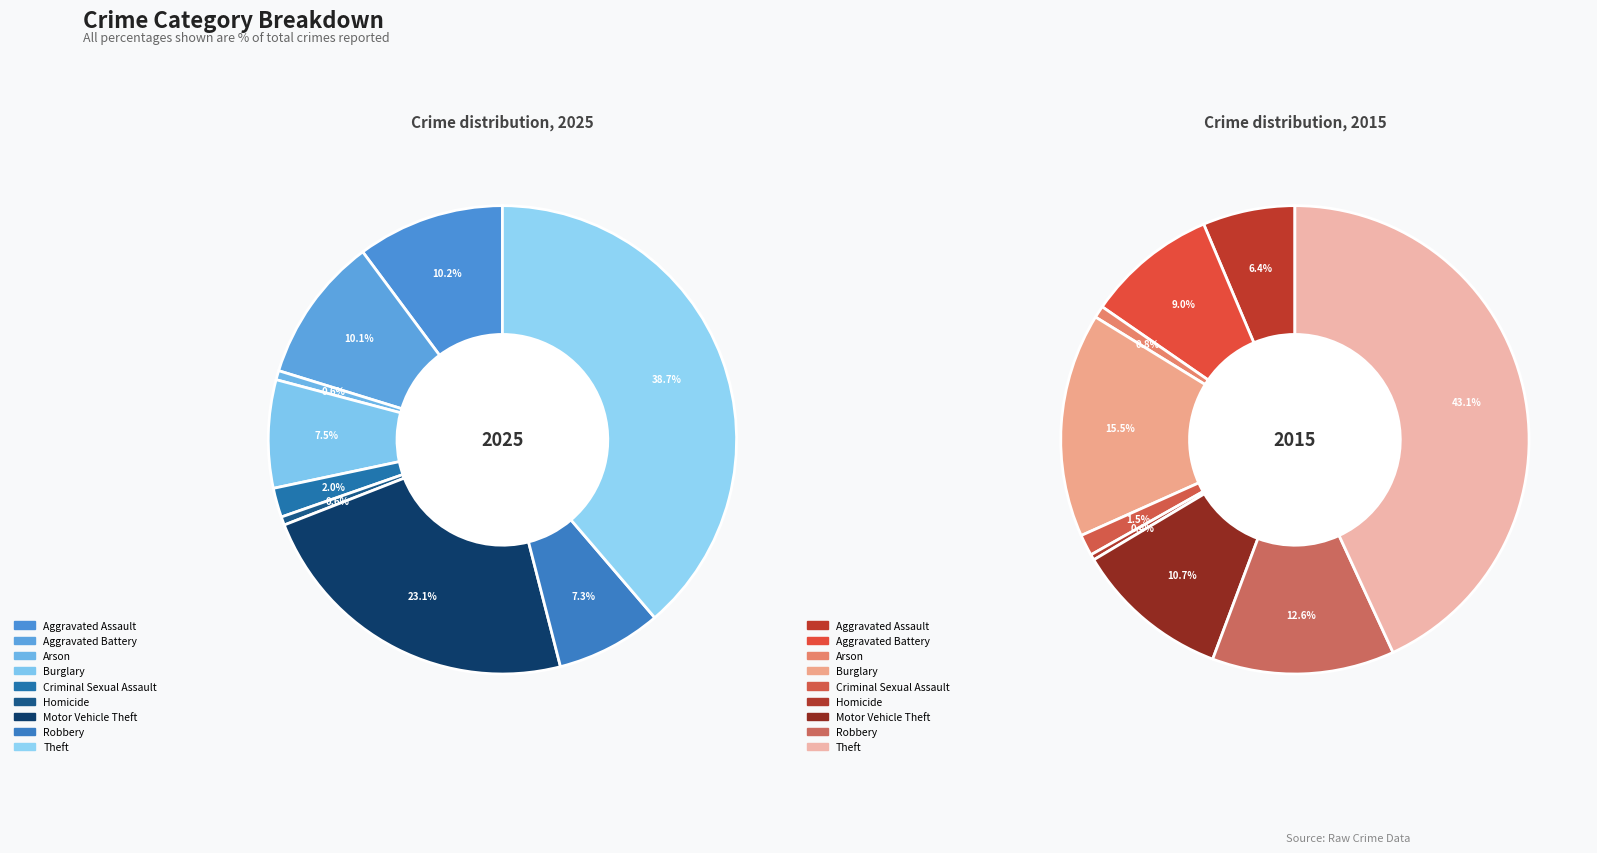

How many segments does this pie chart have?

9